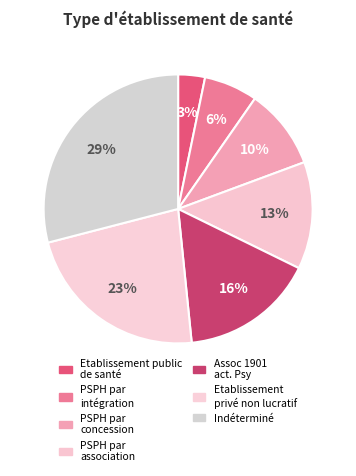

Is there a majority slice in this chart?

No